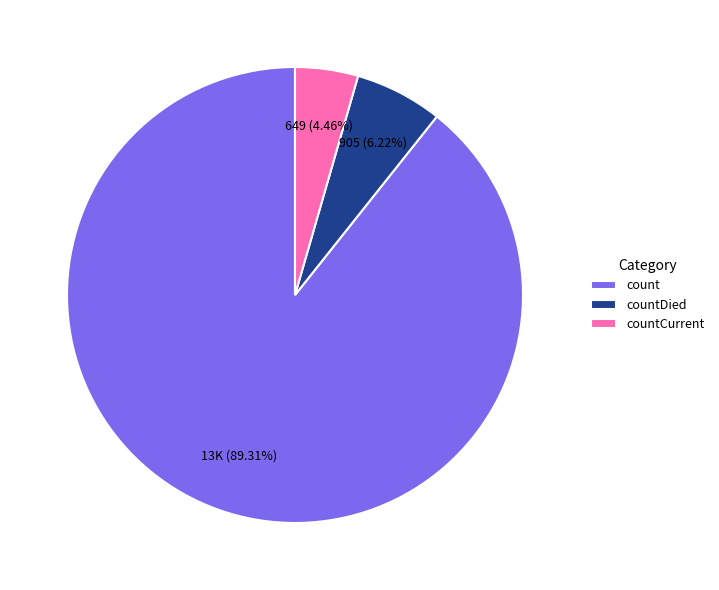

What percentage is the count slice, to the nearest percent?

89%